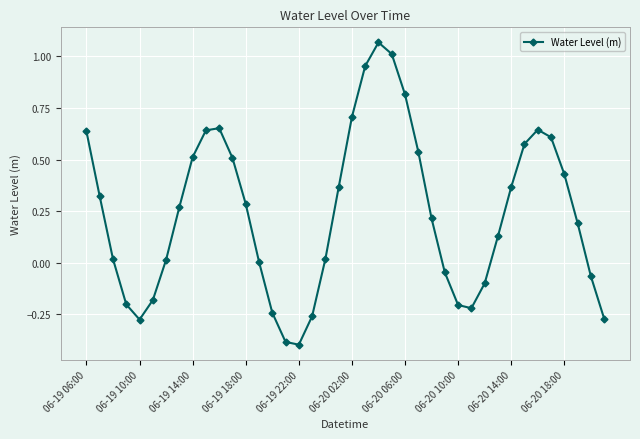

How many series are shown in this chart?

1